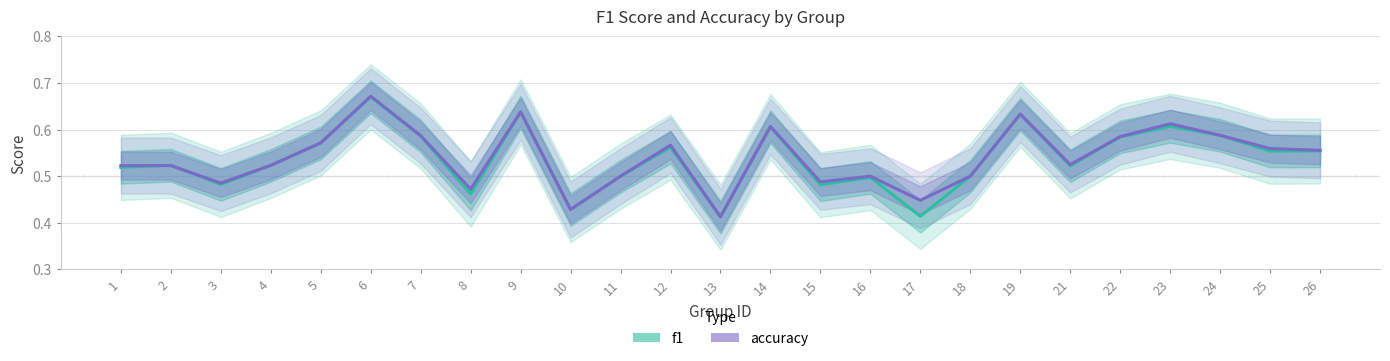

Does the chart have visible grid lines?

Yes